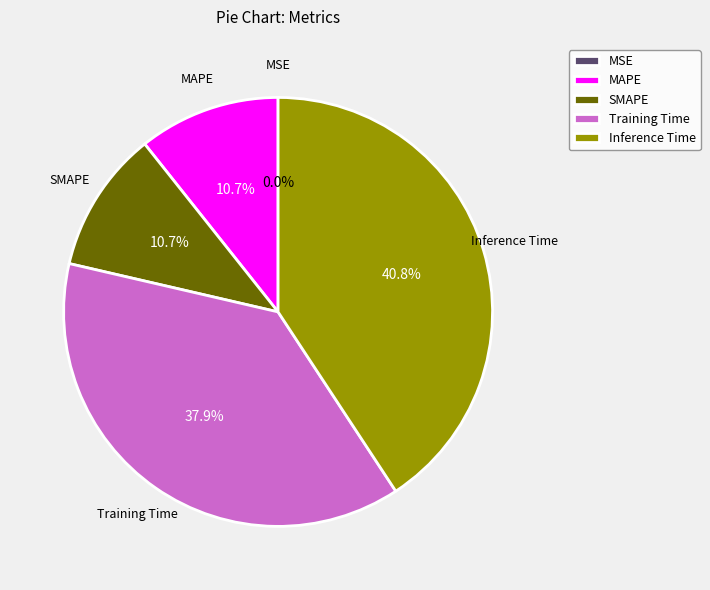

Which slice is the largest?

Inference Time